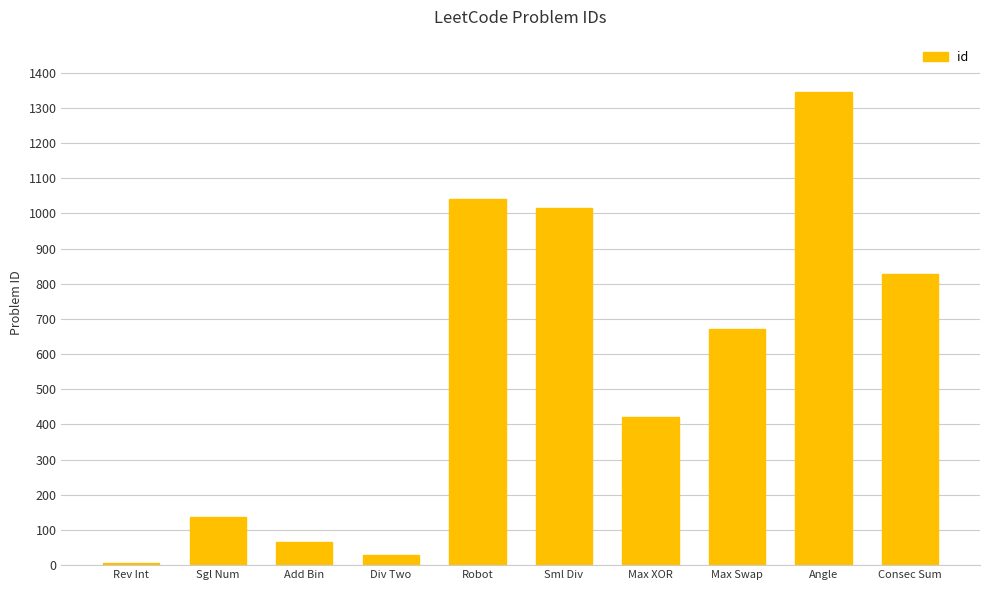

Rank the categories by value from lowest to highest.

Rev Int, Div Two, Add Bin, Sgl Num, Max XOR, Max Swap, Consec Sum, Sml Div, Robot, Angle